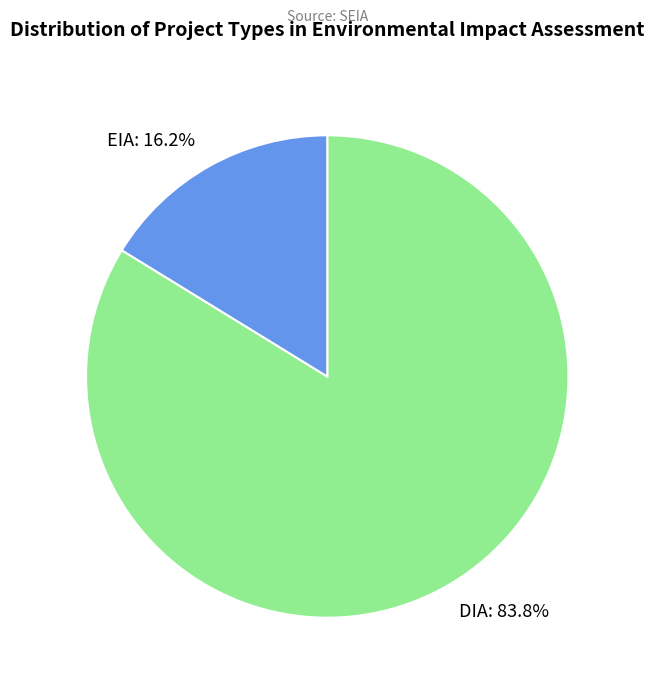

Approximately how many times larger is the value at DIA compared to EIA?

5.2